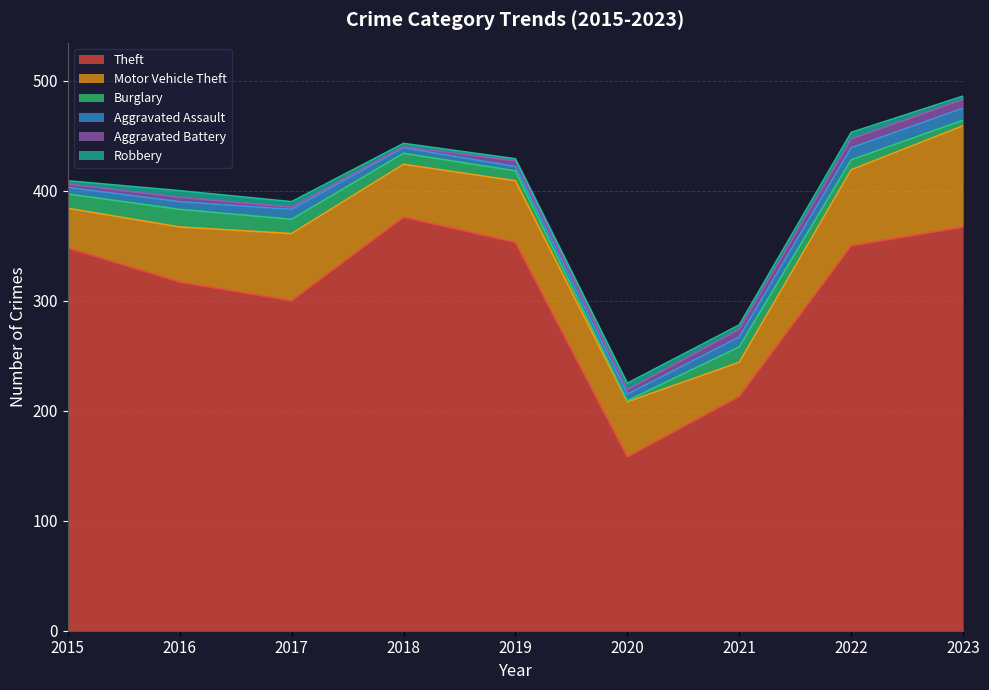

At which label does Theft reach its peak?

2018